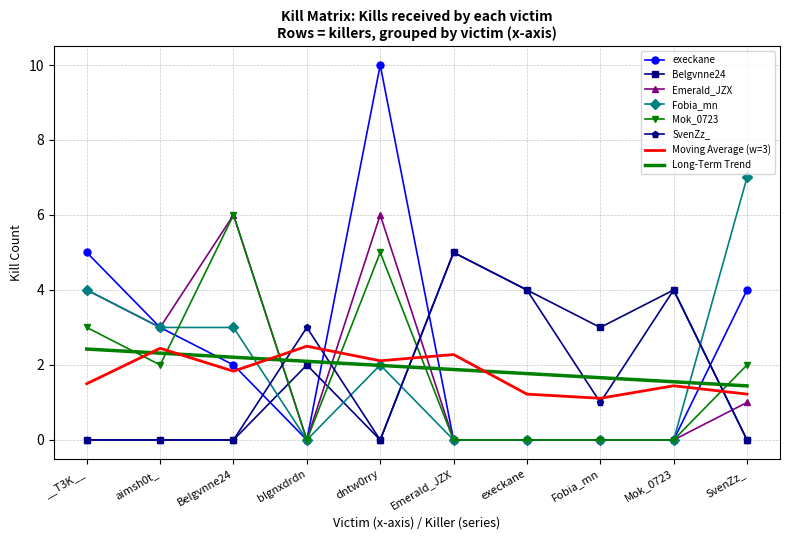

Between which two adjacent categories do execkane and Belgvnne24 first intersect?

Belgvnne24 and blgnxdrdn